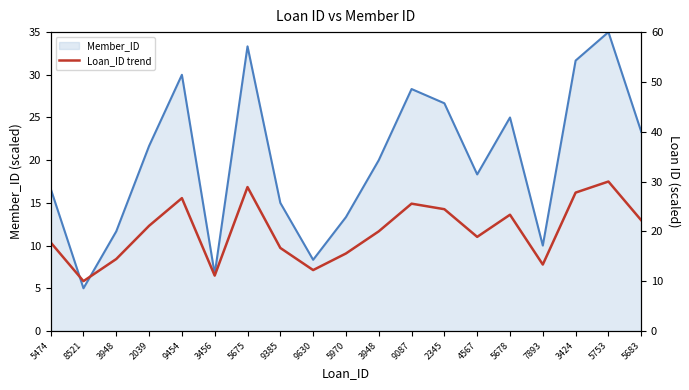

What is the maximum value shown in the chart?

30.0